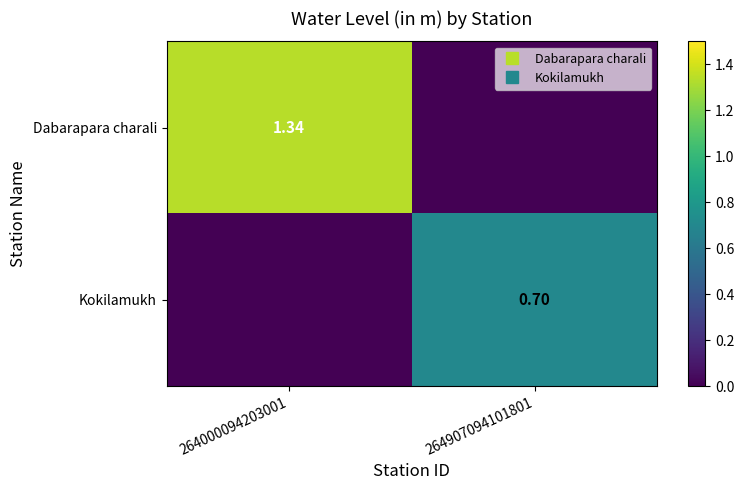

What is the difference between the highest and lowest values at 264000094203001?

1.3